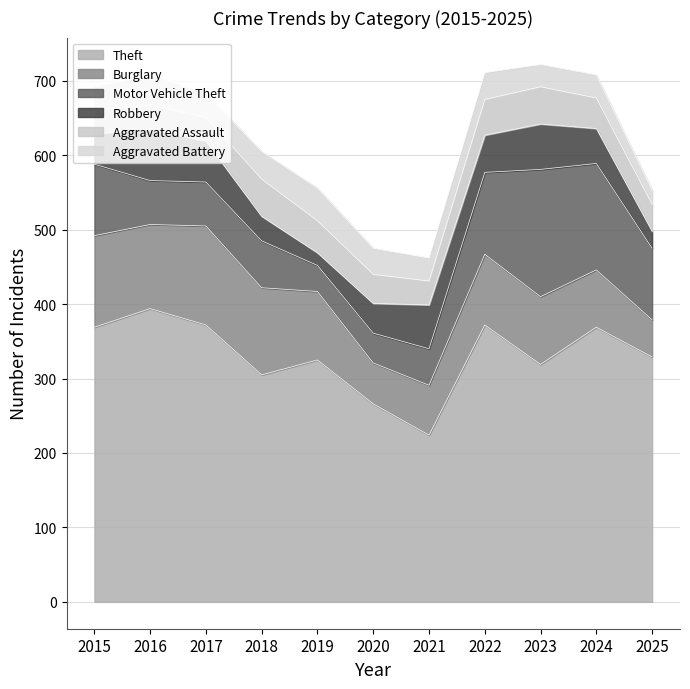

Rank the categories by Aggravated Assault value from highest to lowest.

2018, 2023, 2022, 2019, 2024, 2020, 2025, 2015, 2016, 2017, 2021